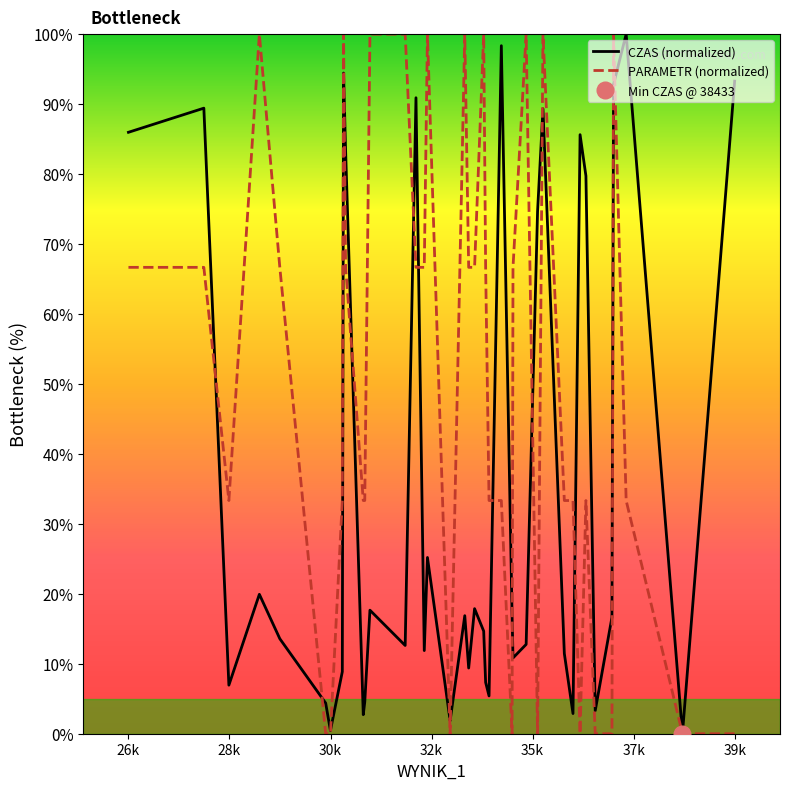

How many interior local valleys does the PARAMETR (normalized) series have?

5